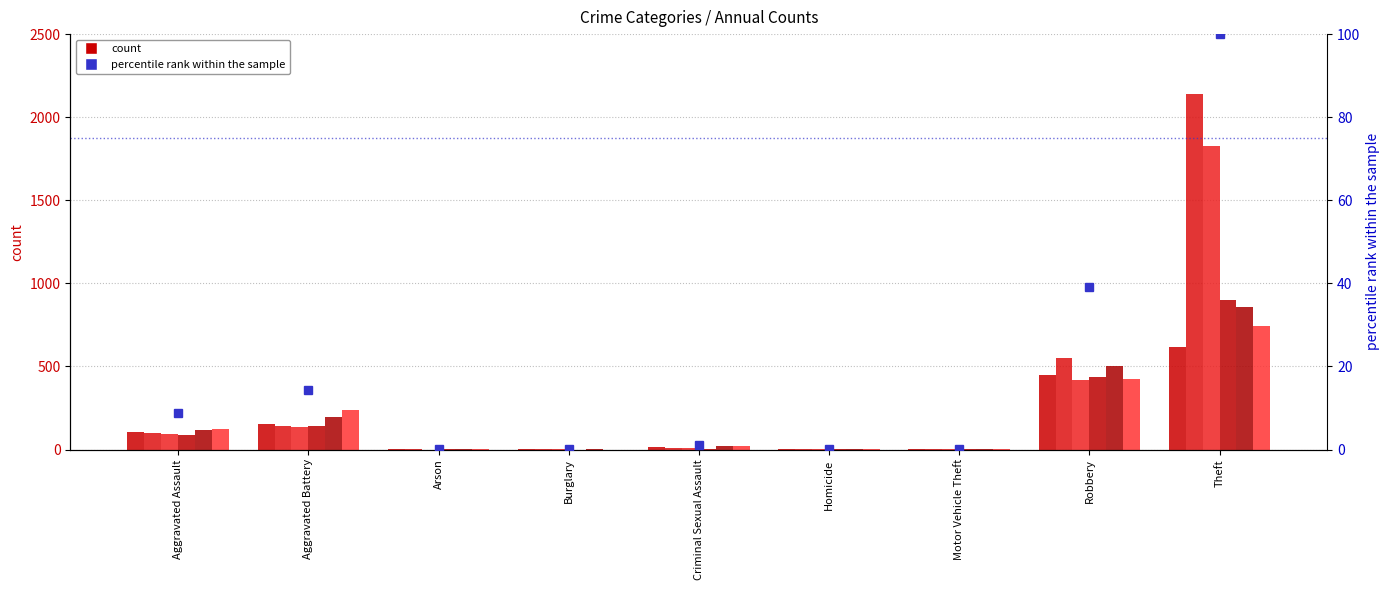

Rank the categories by value from lowest to highest.

Burglary, Arson, Homicide, Motor Vehicle Theft, Criminal Sexual Assault, Aggravated Assault, Aggravated Battery, Robbery, Theft